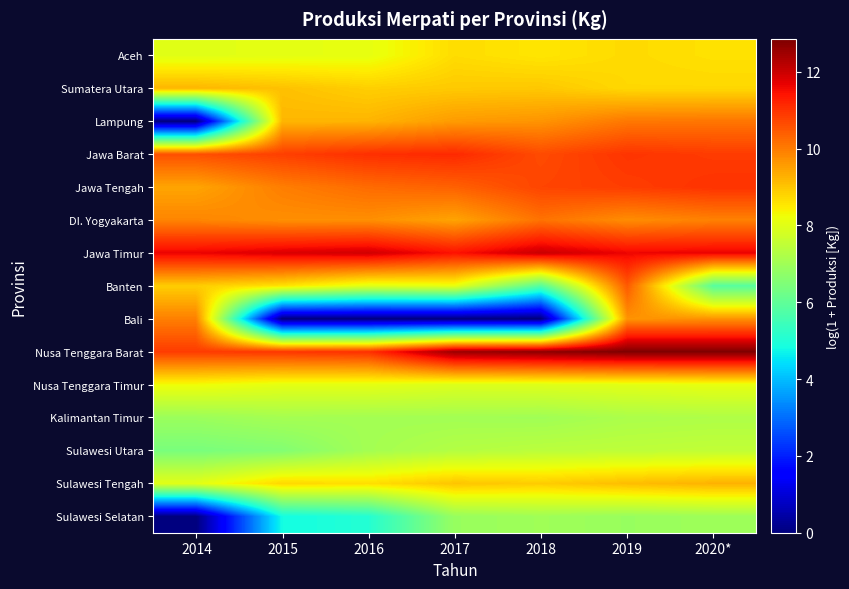

Which has a higher value, 2018 or 2016?

2018